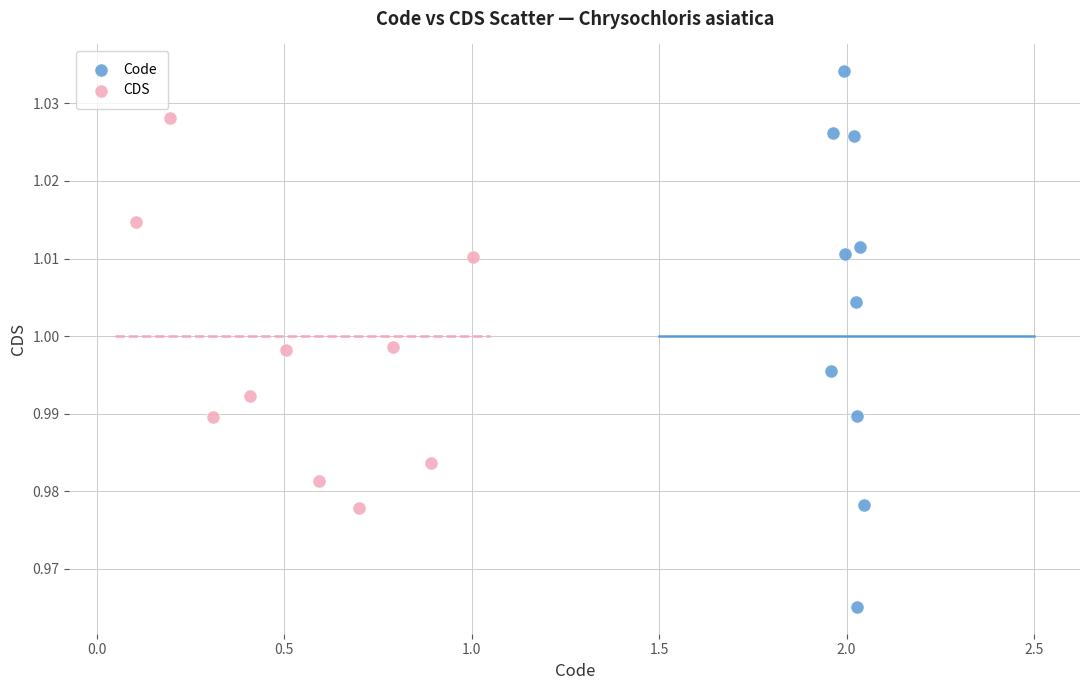

Which series reaches the maximum Y coordinate?

Code